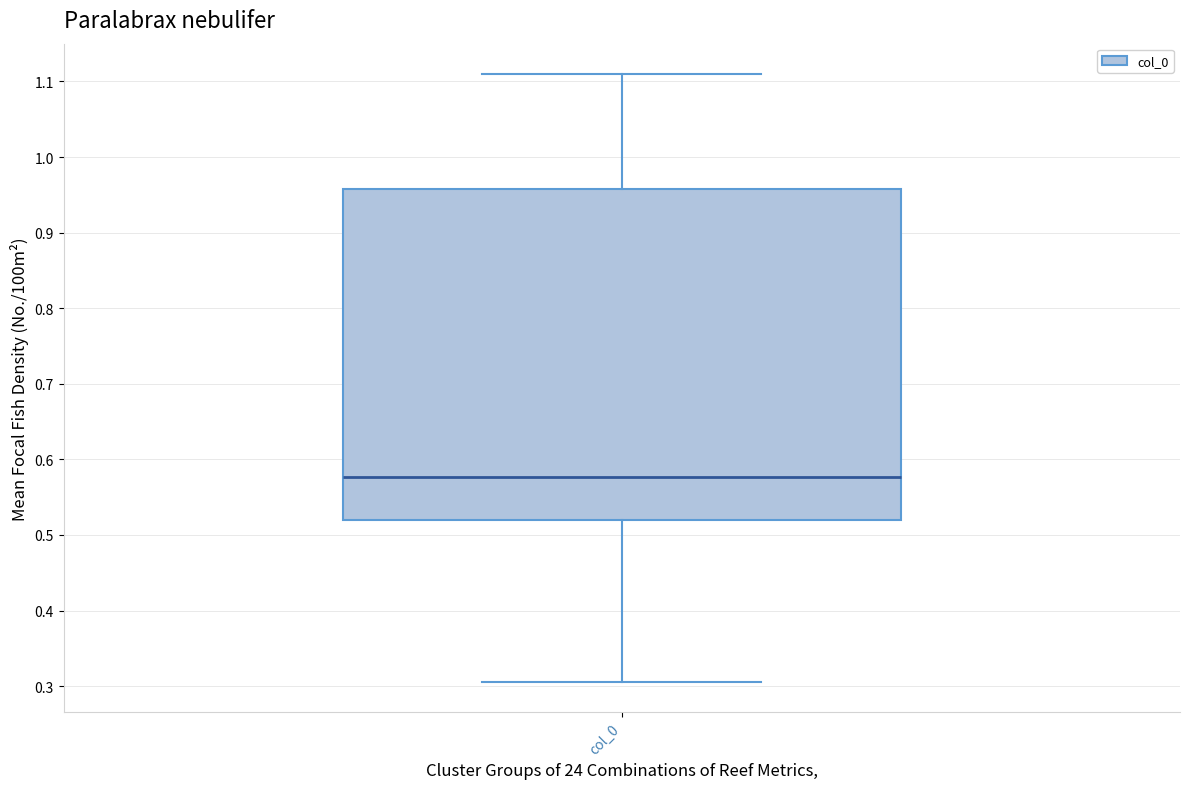

Transcribe this box plot: give where the median line is, the range the box spans, and where the two whiskers end, as read against the y-axis. The values are not printed on the chart, so give them approximately, as read against the axis.

median 0.58, box 0.52 to 0.96, whiskers 0.31 to 1.11